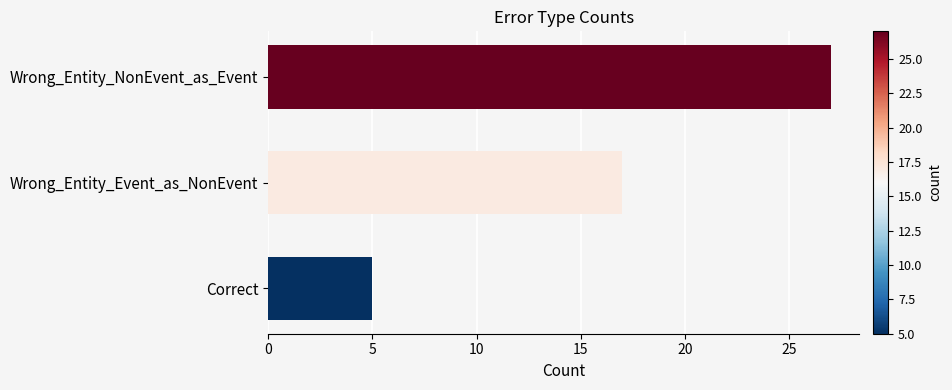

What is the label of the 3rd bar from the top?

Correct